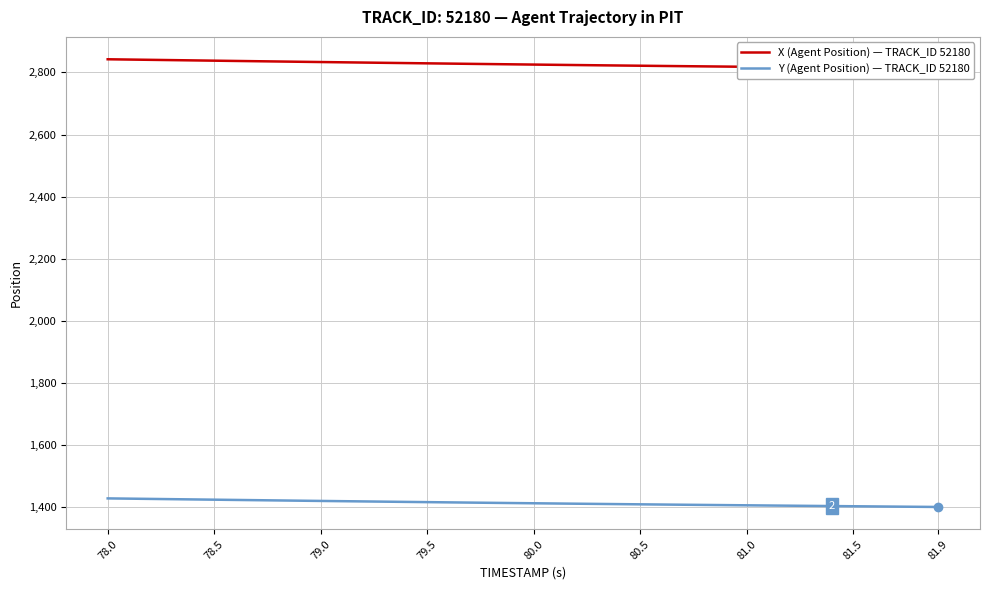

How many values in the X (Agent Position) series are below 2826?

20